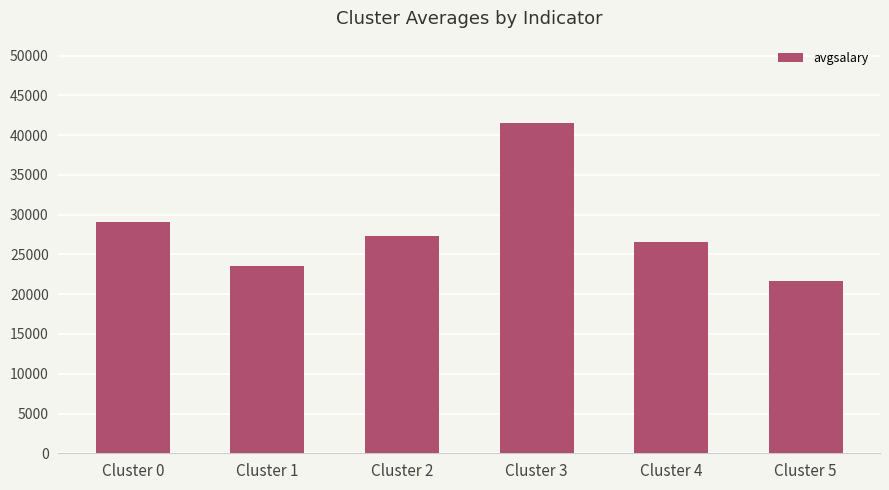

What is the difference between the values at Cluster 2 and Cluster 3?

14158.4